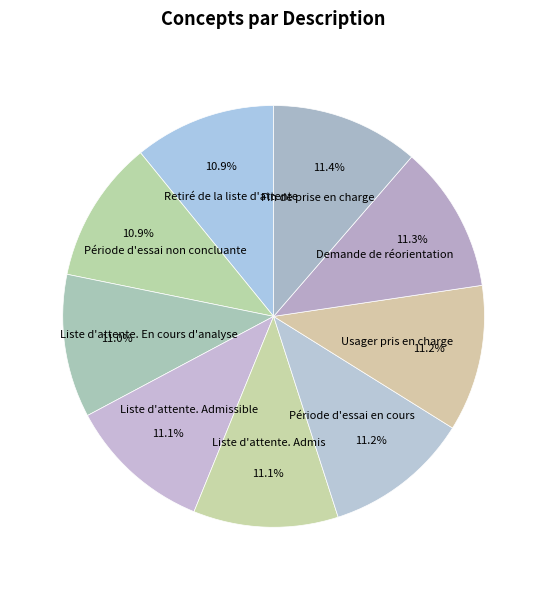

Count the number of slices in the pie.

9